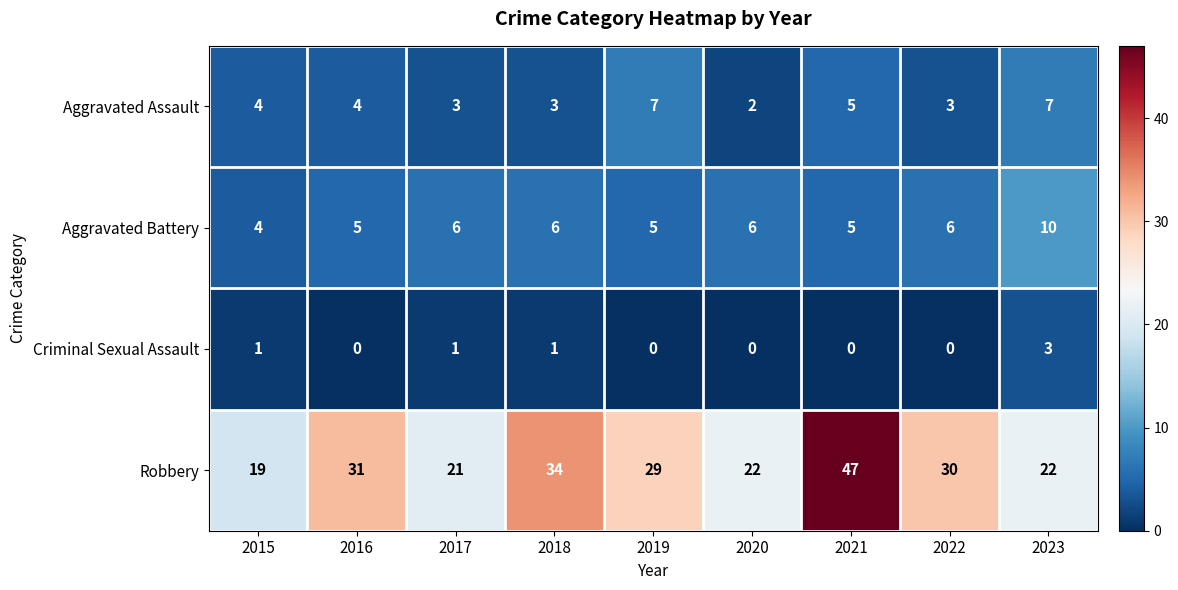

What is the sum of all Aggravated Assault values?

38